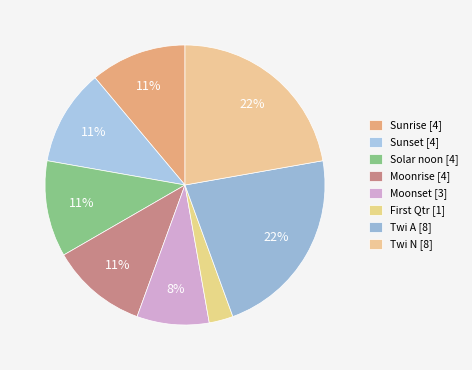

The Twi N slice represents 8% of the pie. True or false?

False